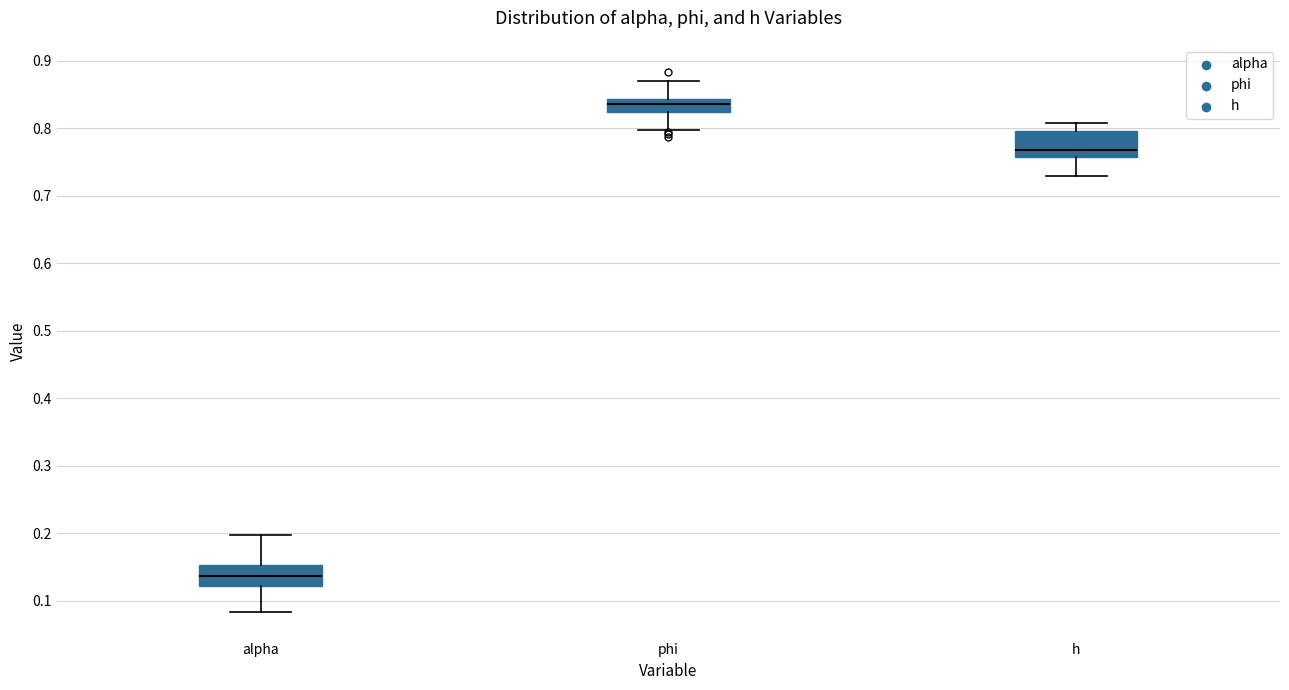

Reading left to right, transcribe this box plot: for each box, give where its median line is, the range the box spans, and where its two whiskers end, as read against the y-axis. The values are not printed on the chart, so give them approximately, as read against the axis.

alpha: median 0.14, box 0.12 to 0.15, whiskers 0.08 to 0.20
phi: median 0.84 (inside the box), box 0.82 to 0.84, whiskers 0.80 to 0.87
h: median 0.77, box 0.76 to 0.80, whiskers 0.73 to 0.81